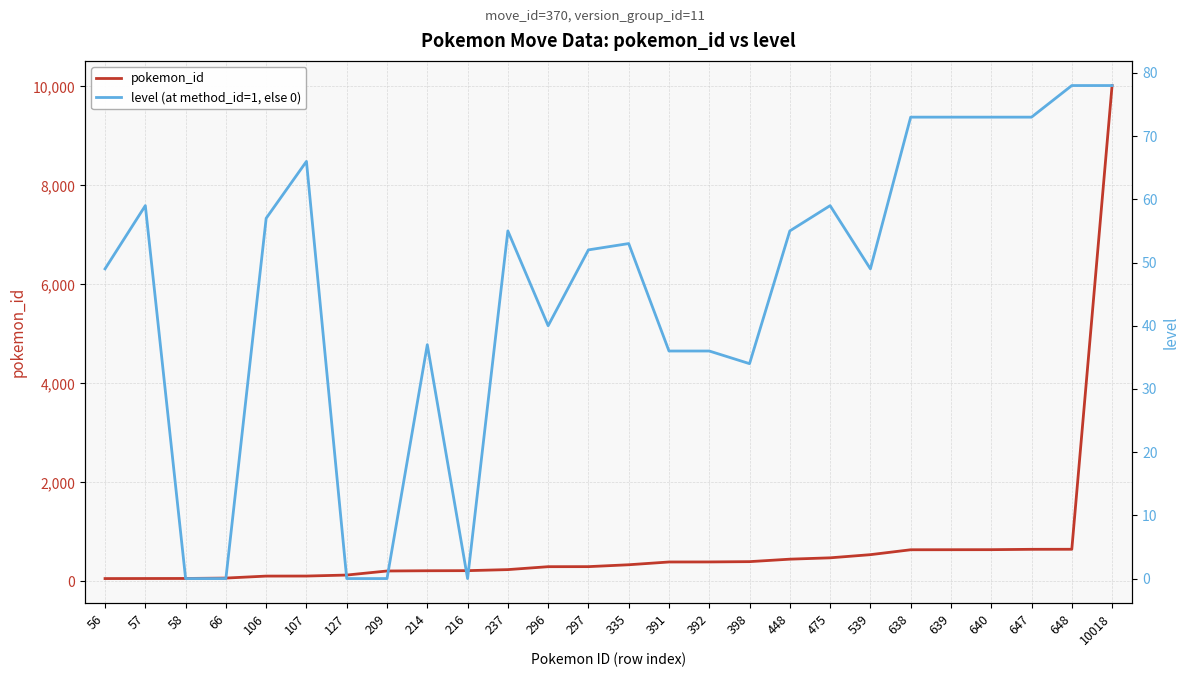

What is the greatest value displayed?

10018